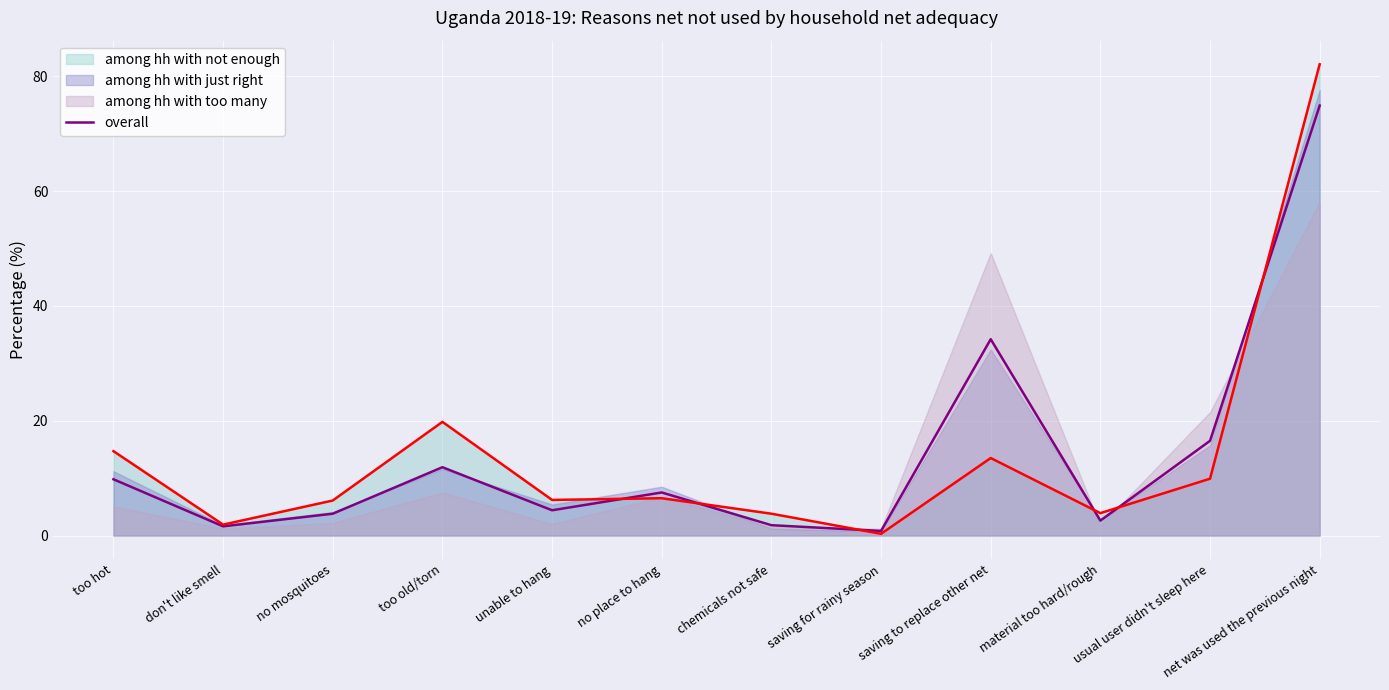

Which has a higher value, usual user didn't sleep here or material too hard/rough?

usual user didn't sleep here